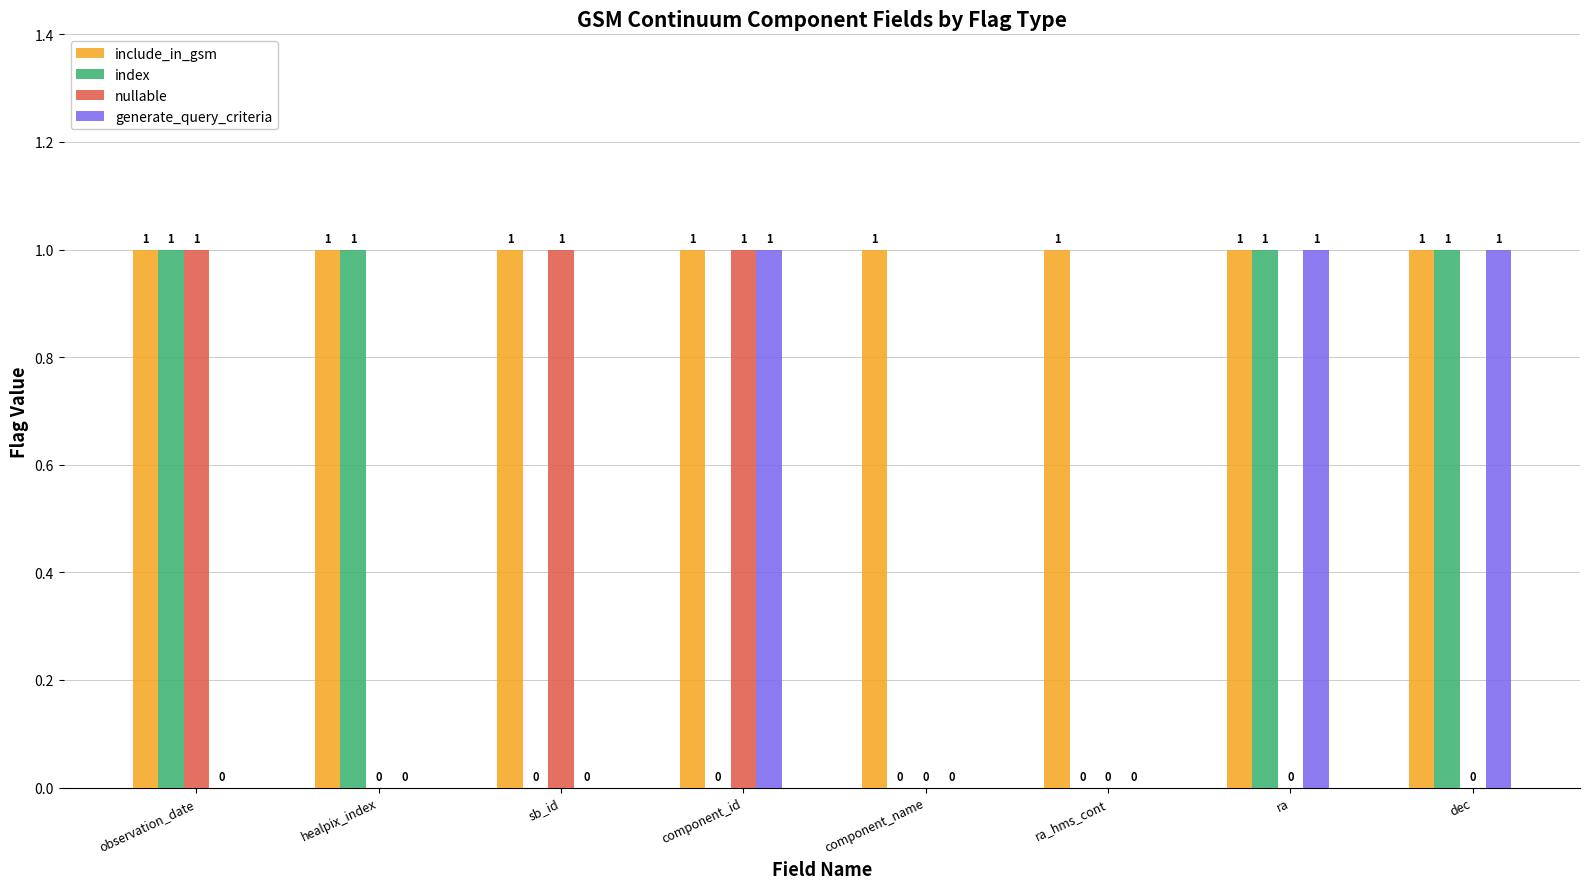

Read the generate_query_criteria value at component_id.

1